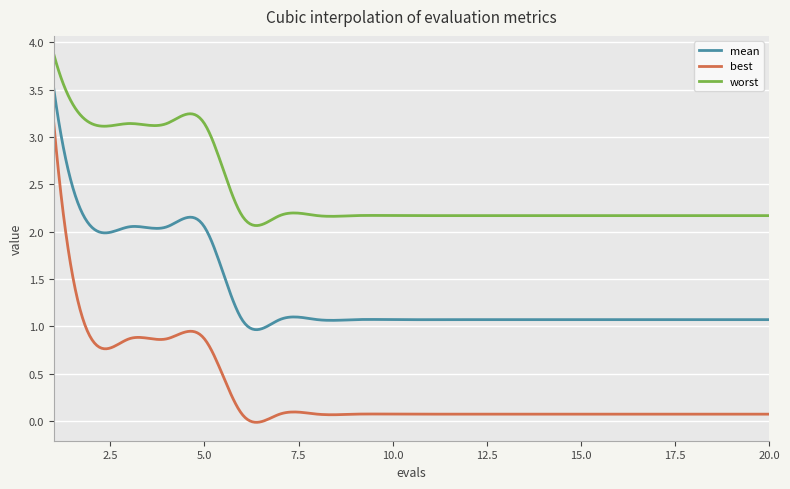

Which series has the largest total across all categories?

worst